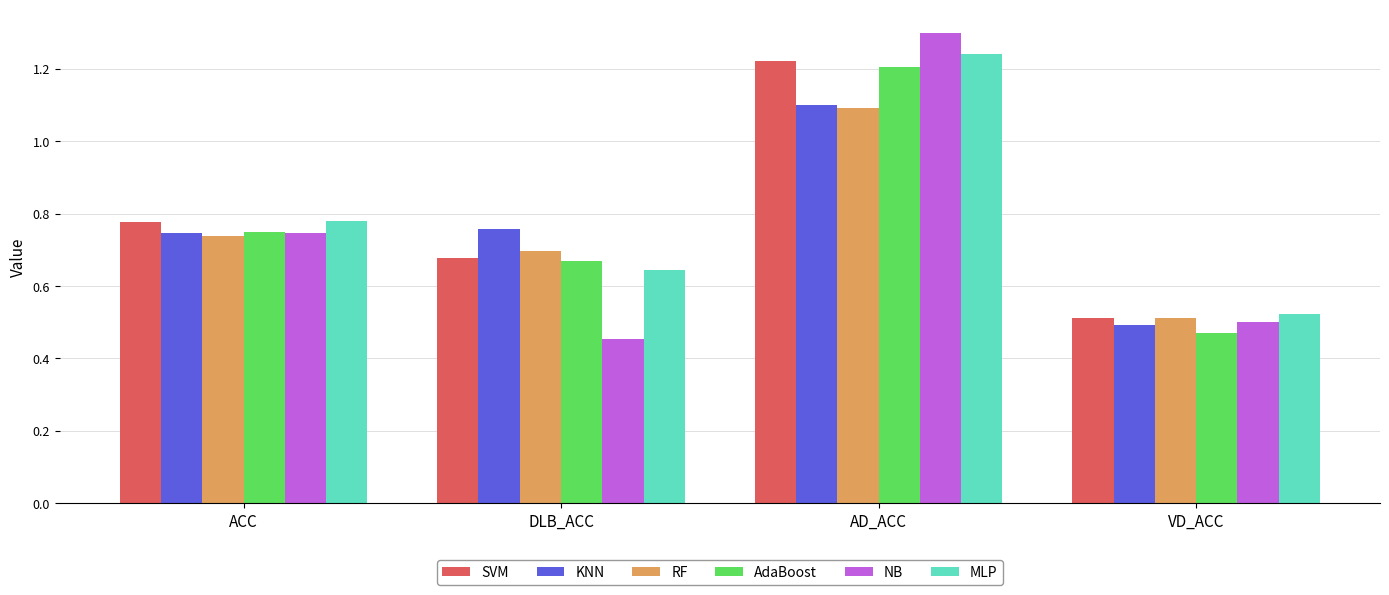

At which label is AdaBoost closest to 0?

VD_ACC